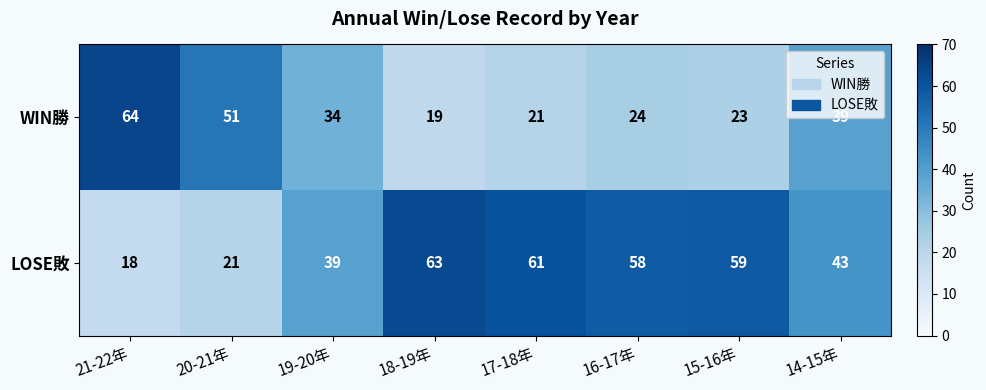

Is the value of WIN勝 at 21-22年 greater than the value of LOSE敗 at 16-17年?

Yes